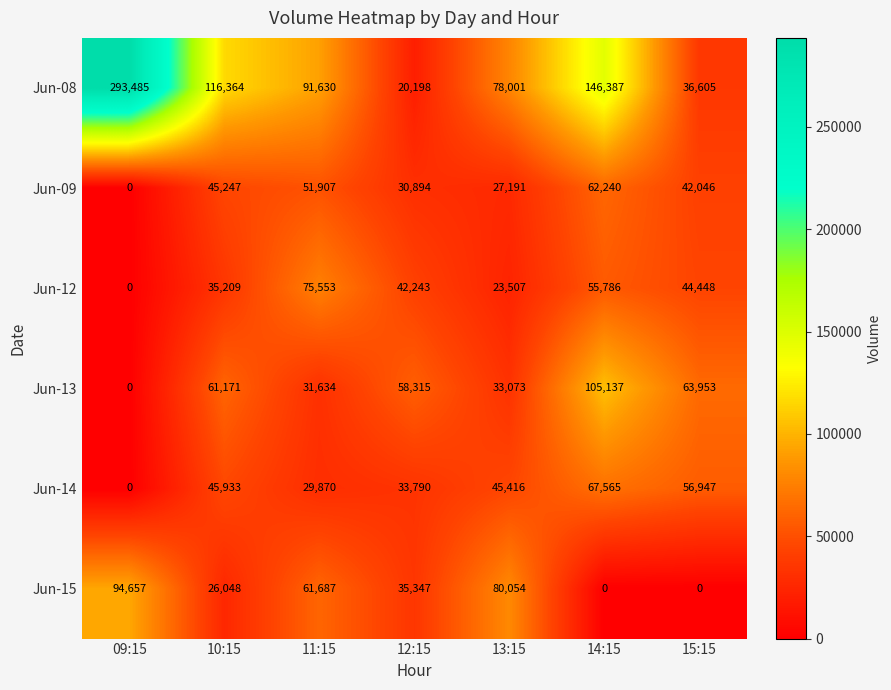

Which series changed the most between 09:15 and 13:15?

Jun-08